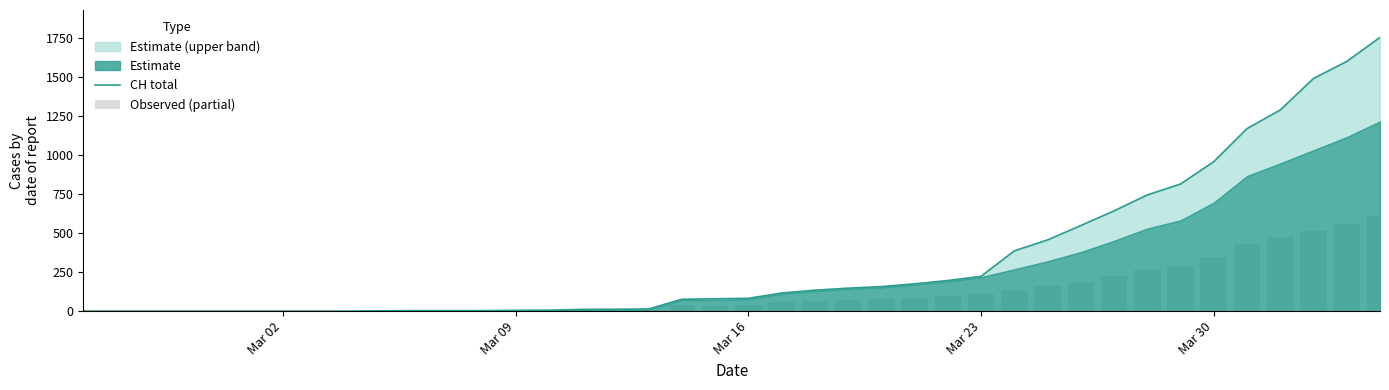

The Observed (partial) series shows 724.3 at 37. True or false?

False